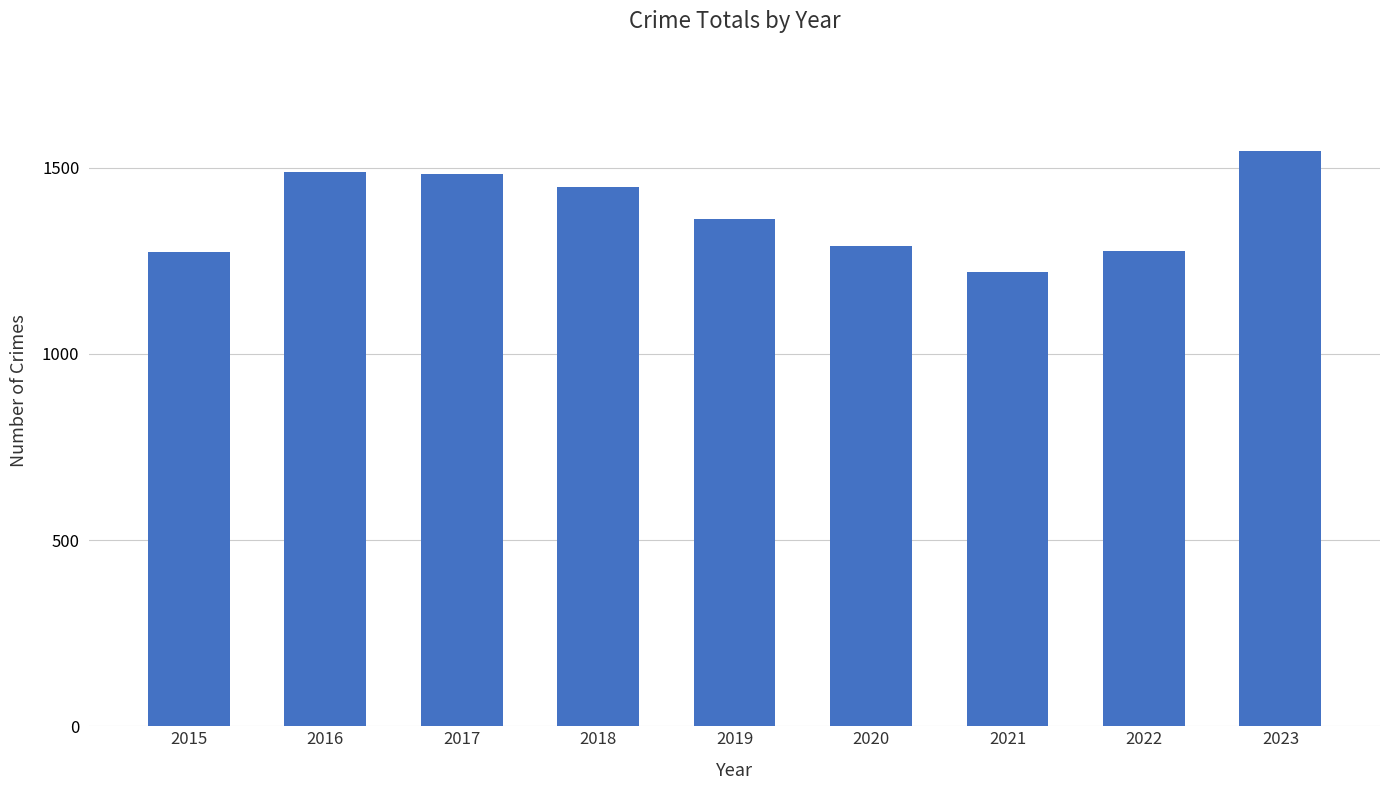

Between 2022 and 2018, which is larger?

2018